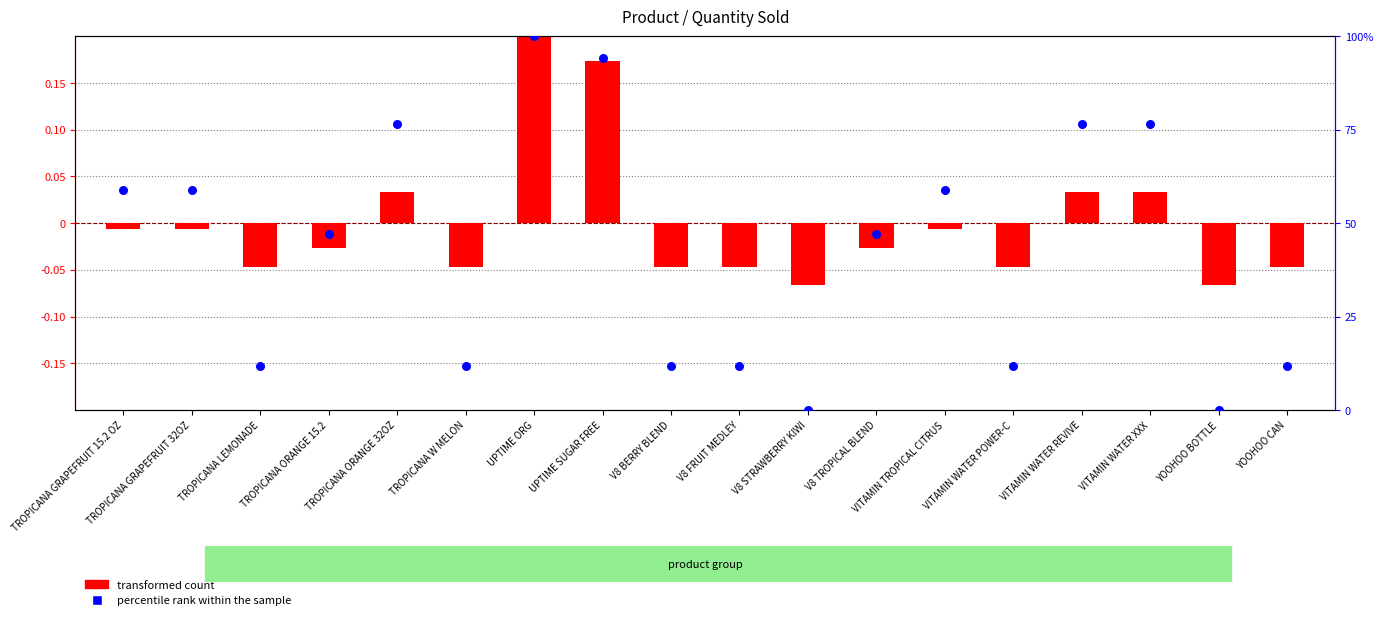

At how many categories does at least one series exceed 41?

10